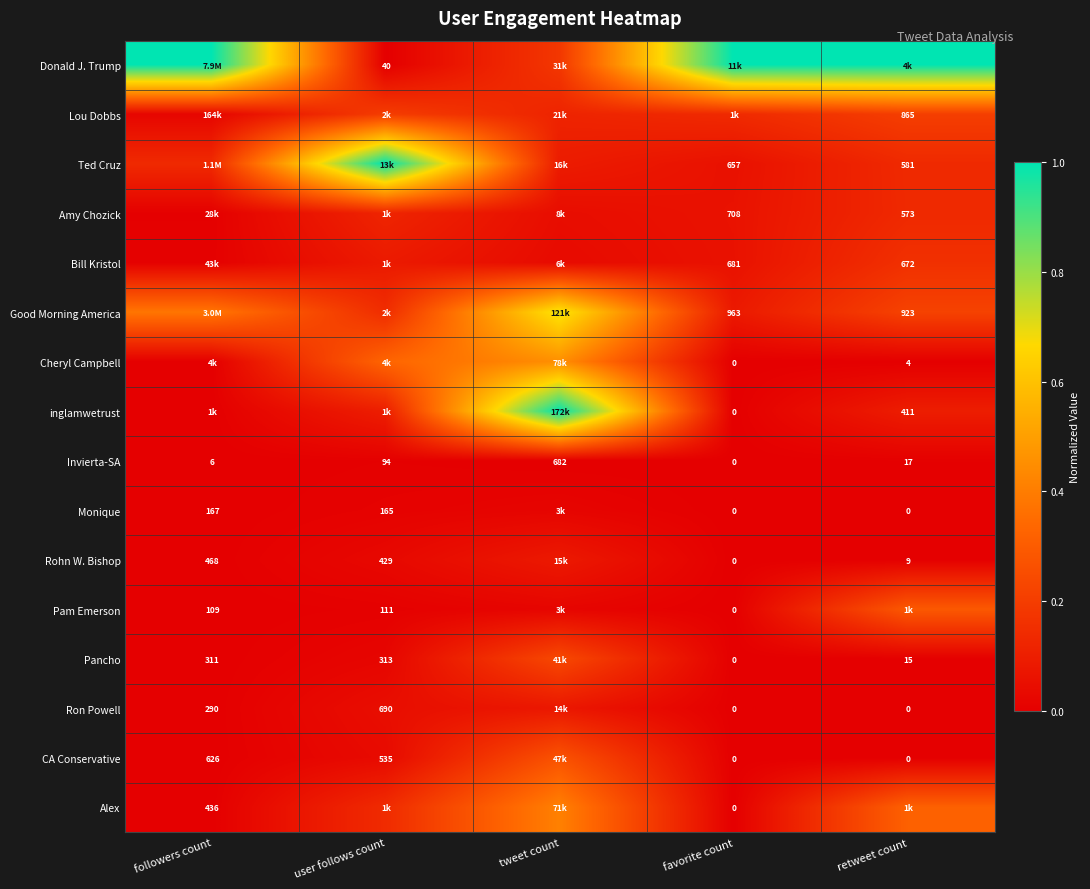

Where does the Invierta-SA series first go above 17?

user follows count